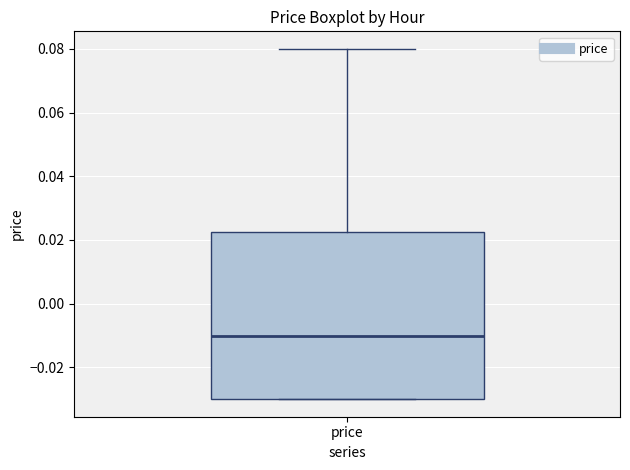

Where is the upper edge of the box for price on the y-axis? The values are not printed on the chart, so give them approximately, as read against the axis.

0.022